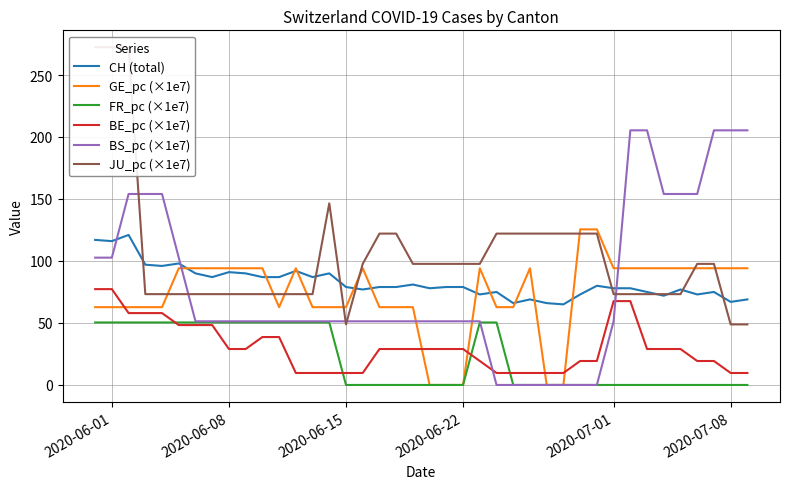

How many values in the GE_pc (×1e7) series exceed 94?

21